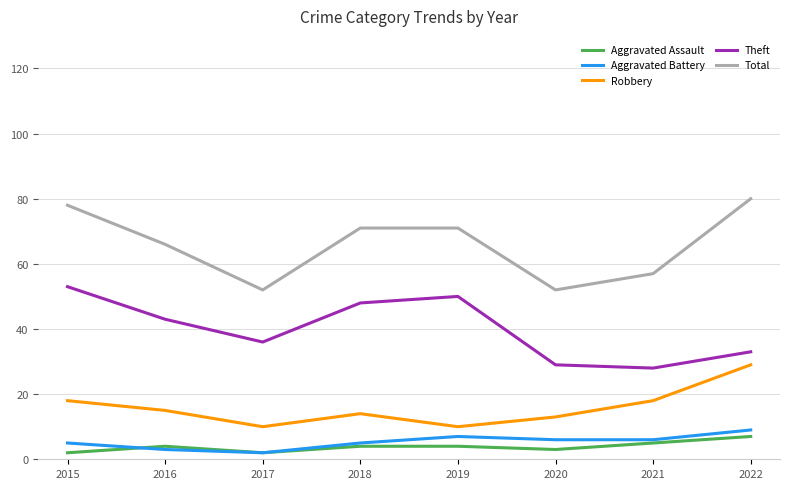

What value does the Total series have at 2021, to the nearest 10?

60